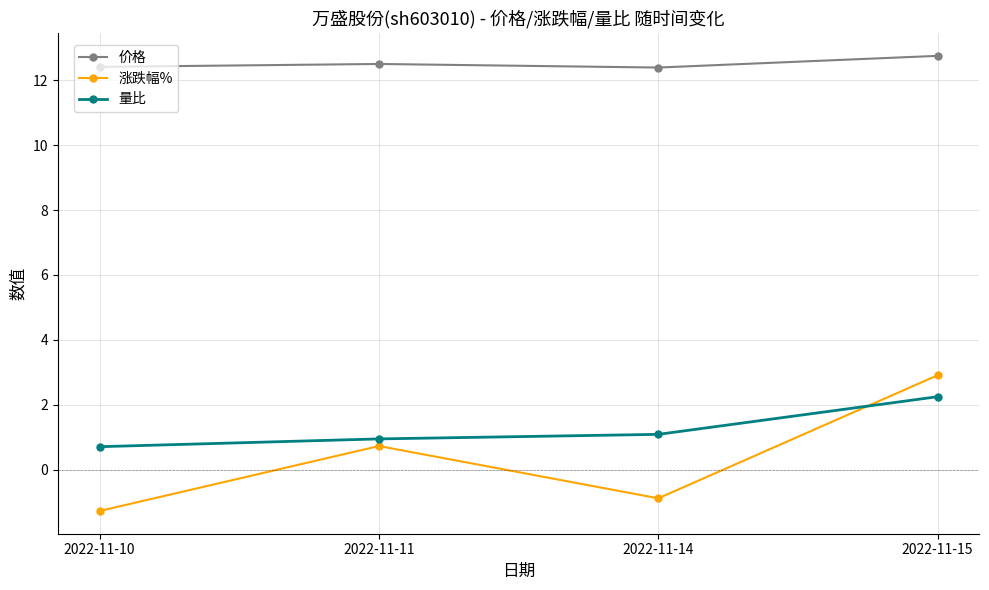

At how many categories does at least one series exceed 11?

4